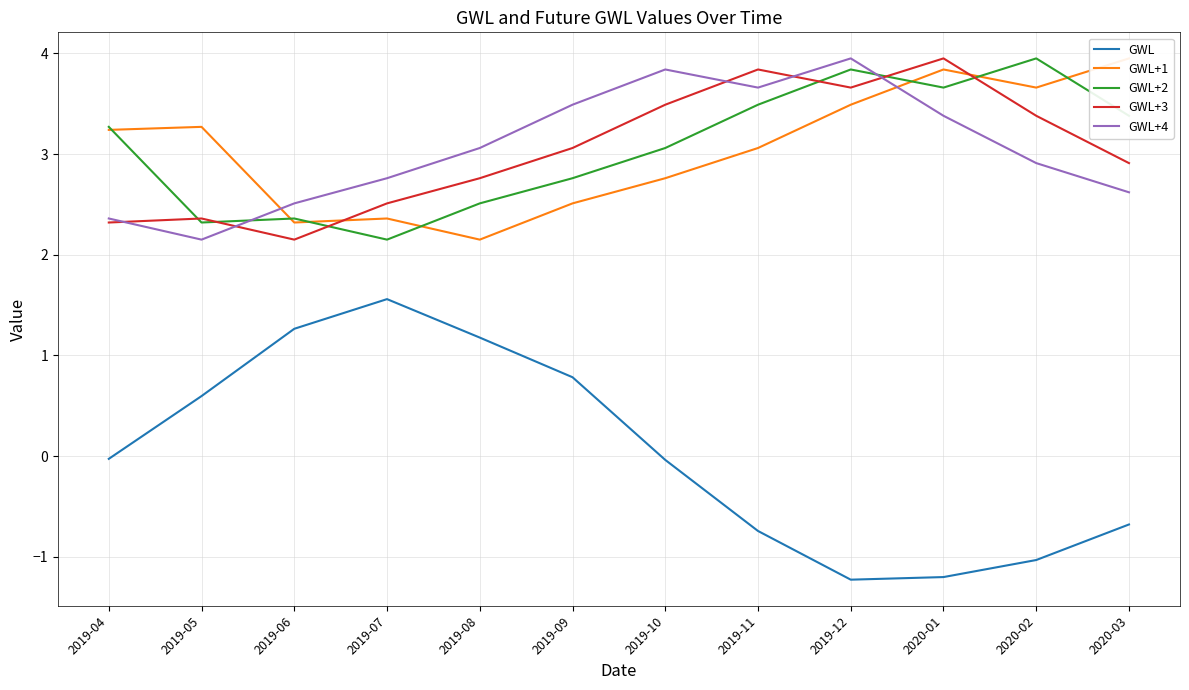

True or false: GWL+1 has more than 2 points higher than both neighbors.

True